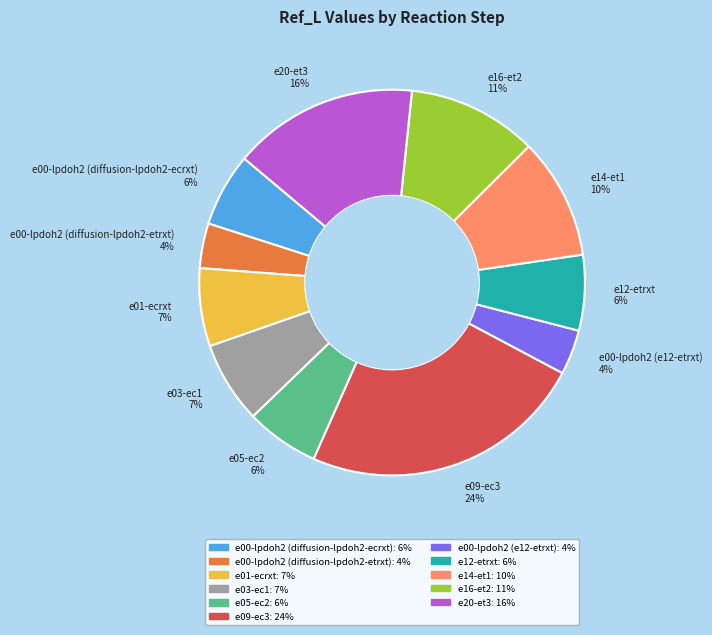

To the nearest percent, what is the difference between the largest and smallest slice percentages?

20%